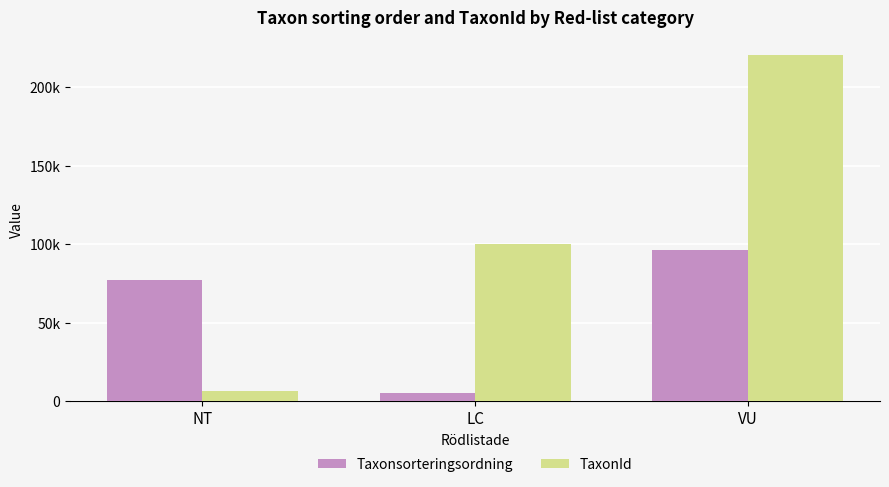

What is the sum of the Taxonsorteringsordning values at NT and LC?

82641